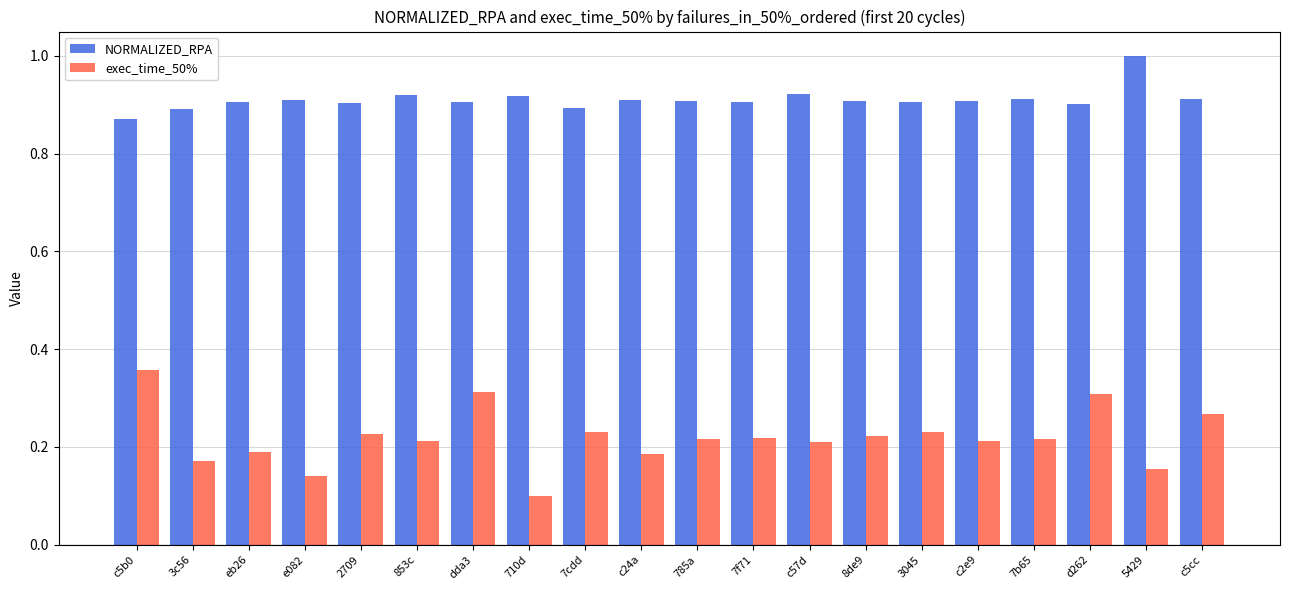

At which label is NORMALIZED_RPA closest to 0?

c5b0